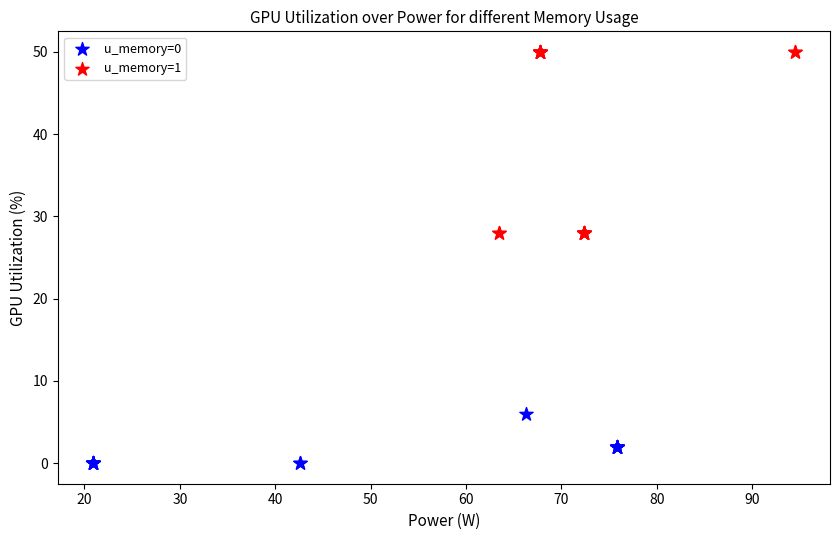

Which series has the largest Y range (max minus min)?

u_memory=1